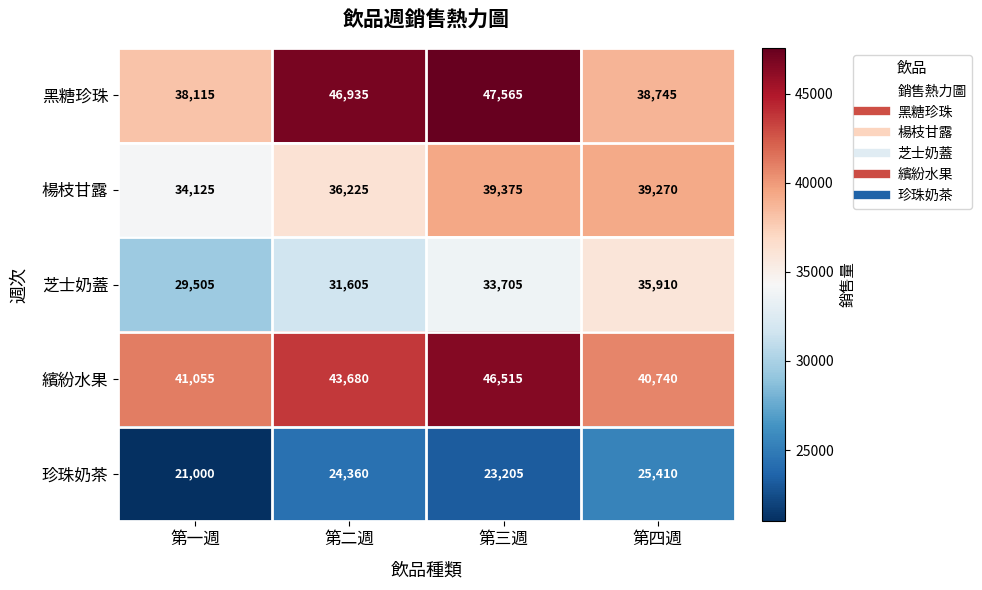

Reading right to left, transcribe all the data shown in this chart.

黑糖珍珠: 第四週=38745	第三週=47565	第二週=46935	第一週=38115
楊枝甘露: 第四週=39270	第三週=39375	第二週=36225	第一週=34125
芝士奶蓋: 第四週=35910	第三週=33705	第二週=31605	第一週=29505
繽紛水果: 第四週=40740	第三週=46515	第二週=43680	第一週=41055
珍珠奶茶: 第四週=25410	第三週=23205	第二週=24360	第一週=21000